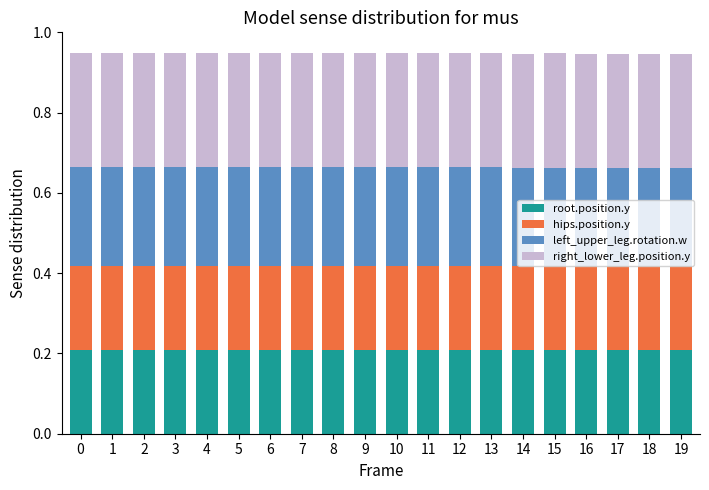

What is the total value across all series at 19?

0.9